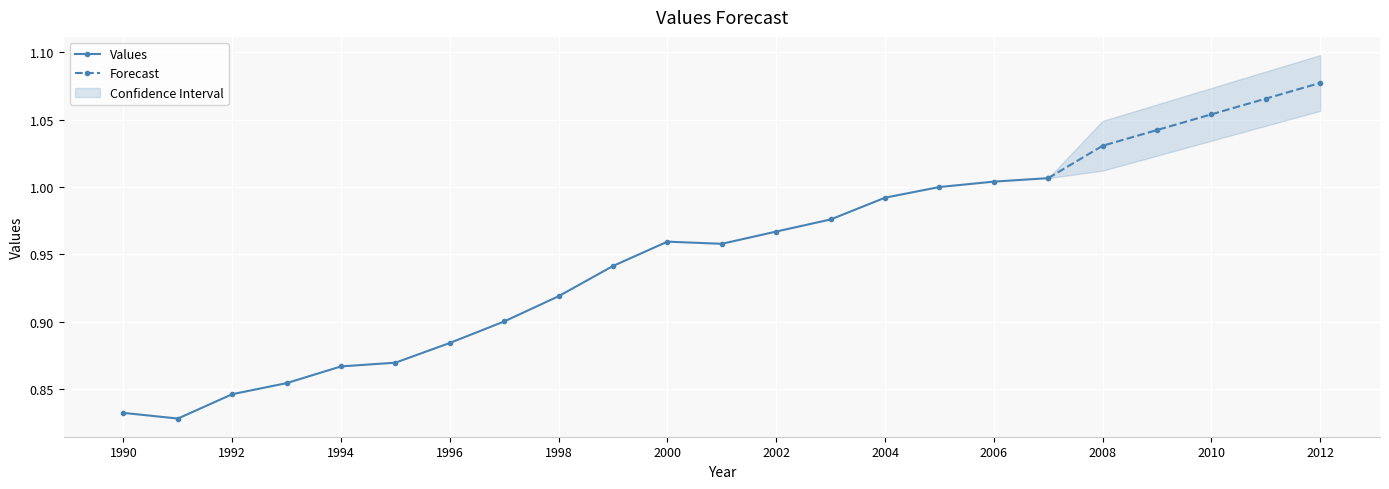

At which label is the value closest to 0?

1991